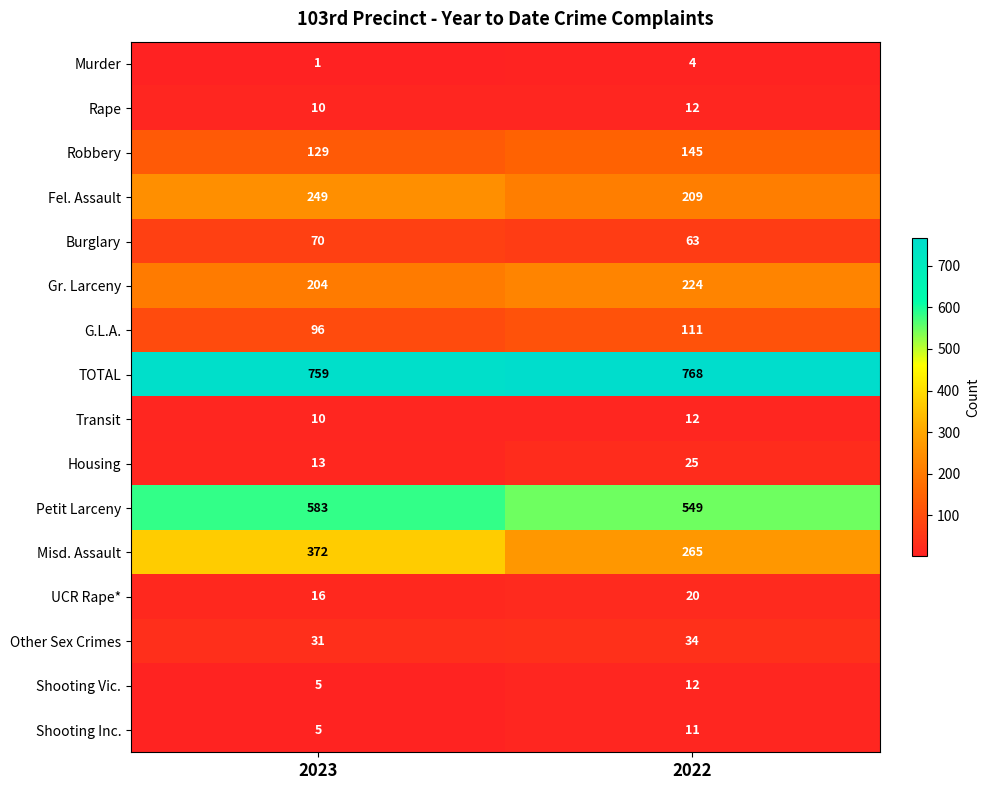

Which series has the largest total across all categories?

TOTAL